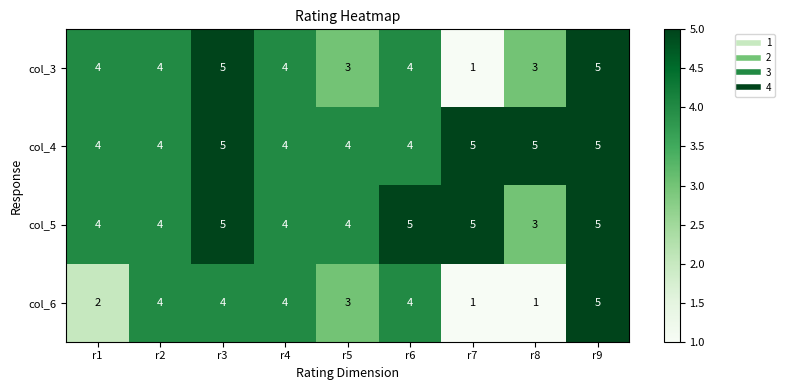

Is it true that col_6 equals 2 at r1?

True